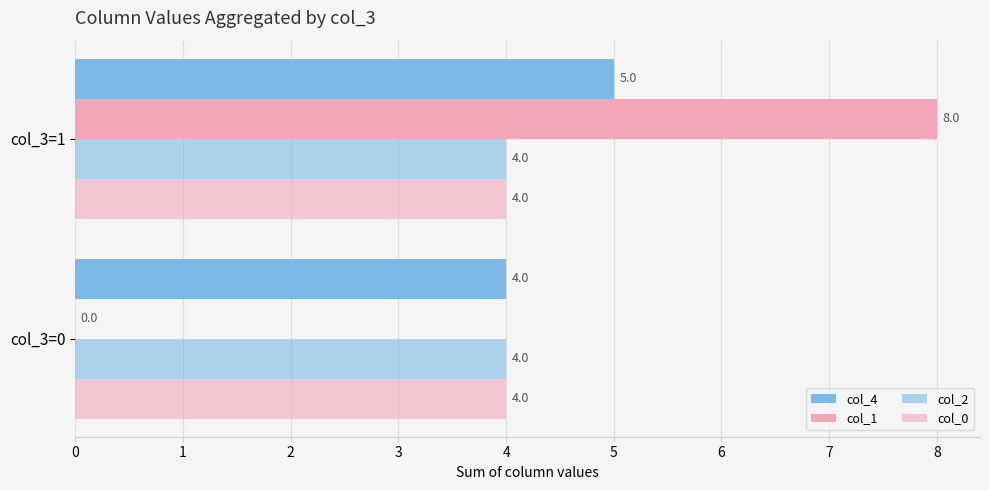

Count the number of data series in this chart.

4